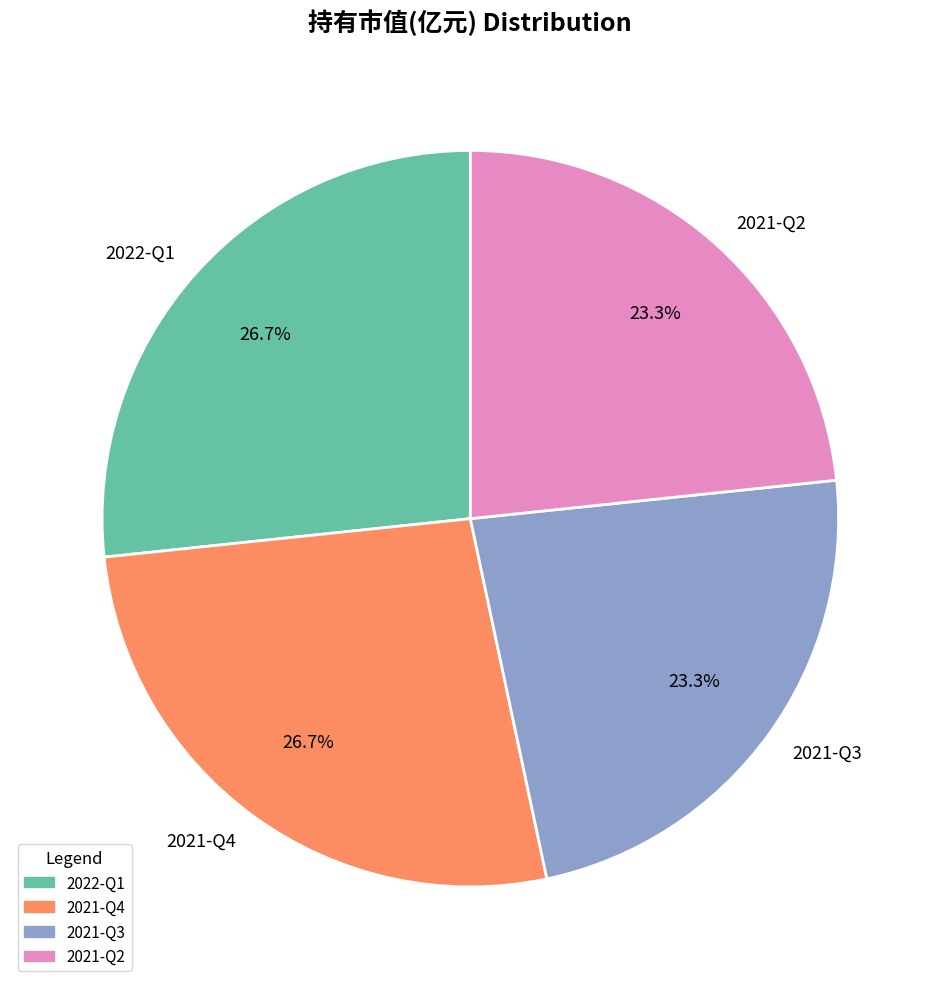

What percentage is the 2022-Q1 slice, to the nearest percent?

27%